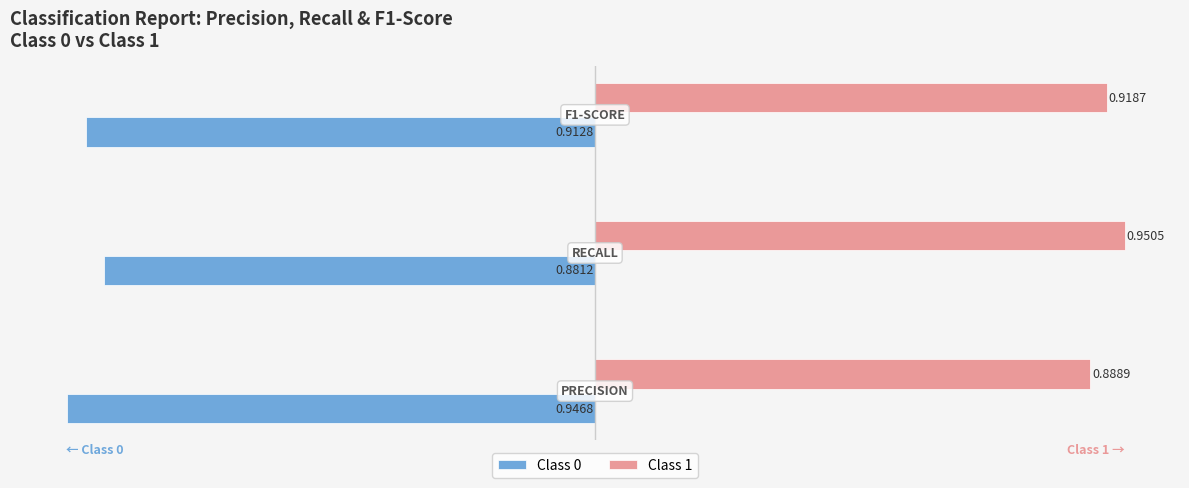

List the series in order of their overall mean, lowest first.

Class 0, Class 1